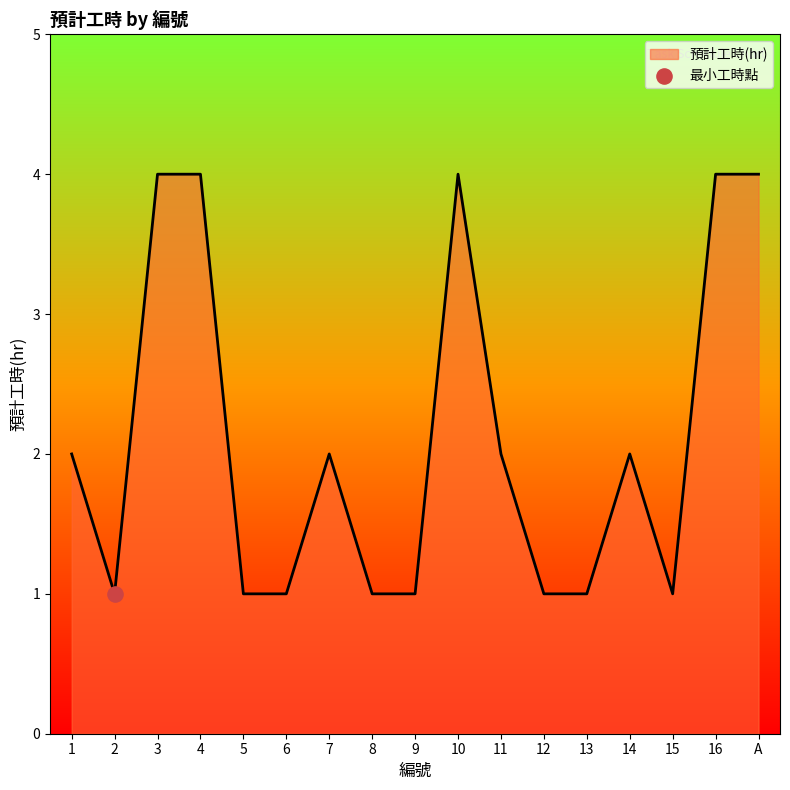

What is the ratio of the value at 5 to the value at 6?

1.0